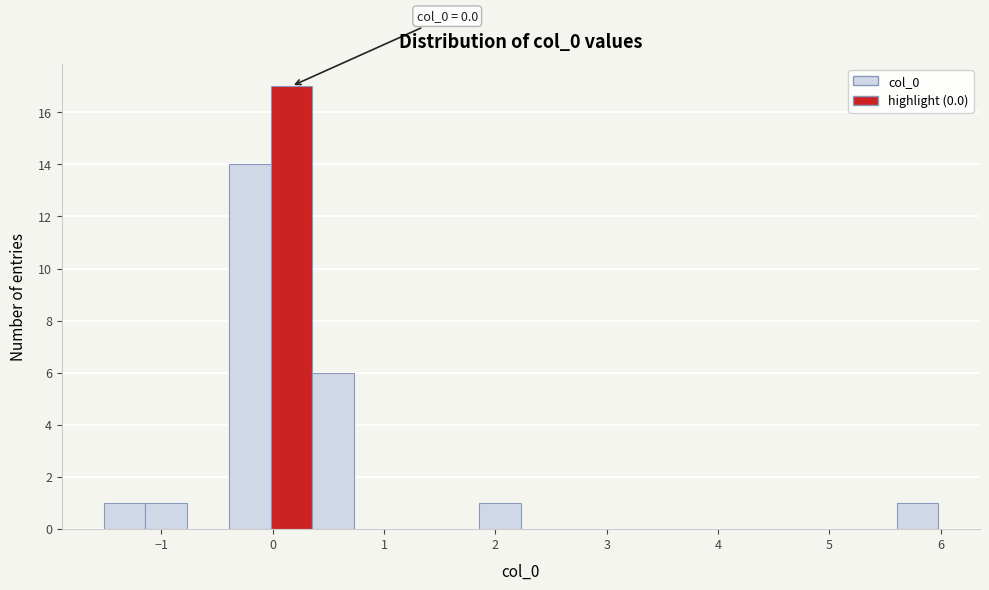

Around what value on the x-axis is the tallest bar? Give the approximate position of its centre, as read against the axis.

0.2